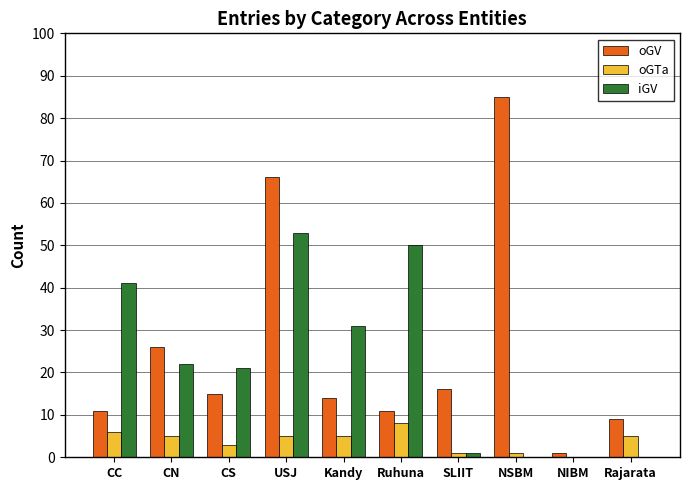

Which series has the widest spread of values?

oGV